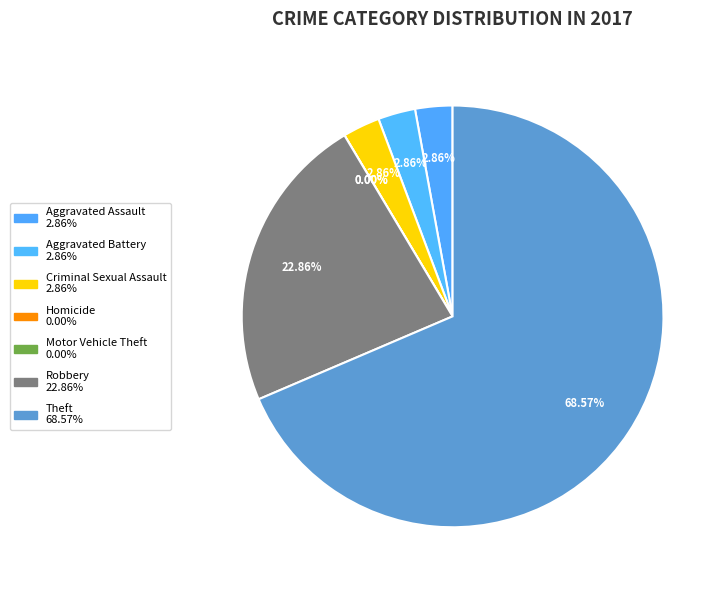

Which slice is the smallest?

Homicide